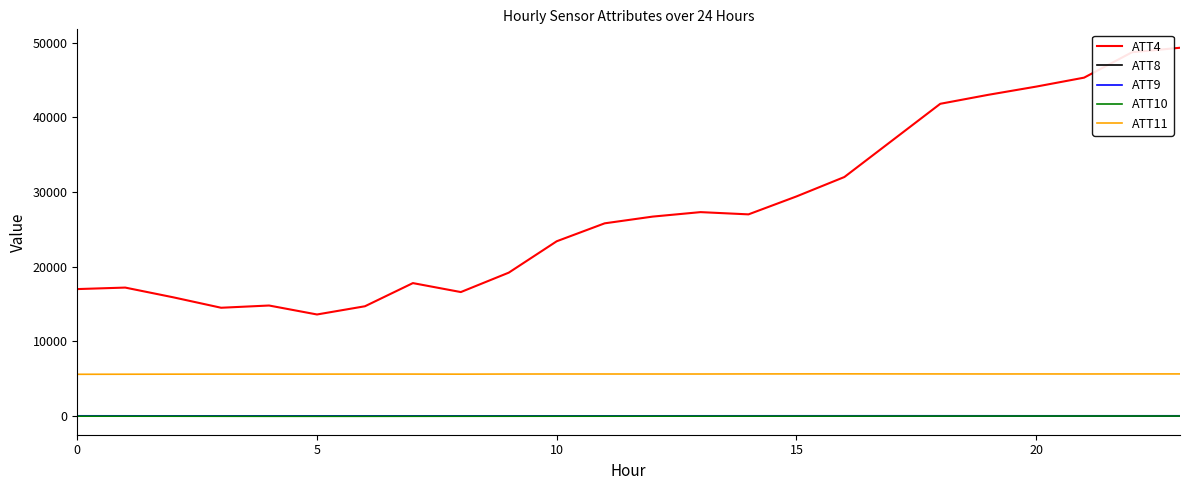

Does the chart display data point markers on the line(s)?

No